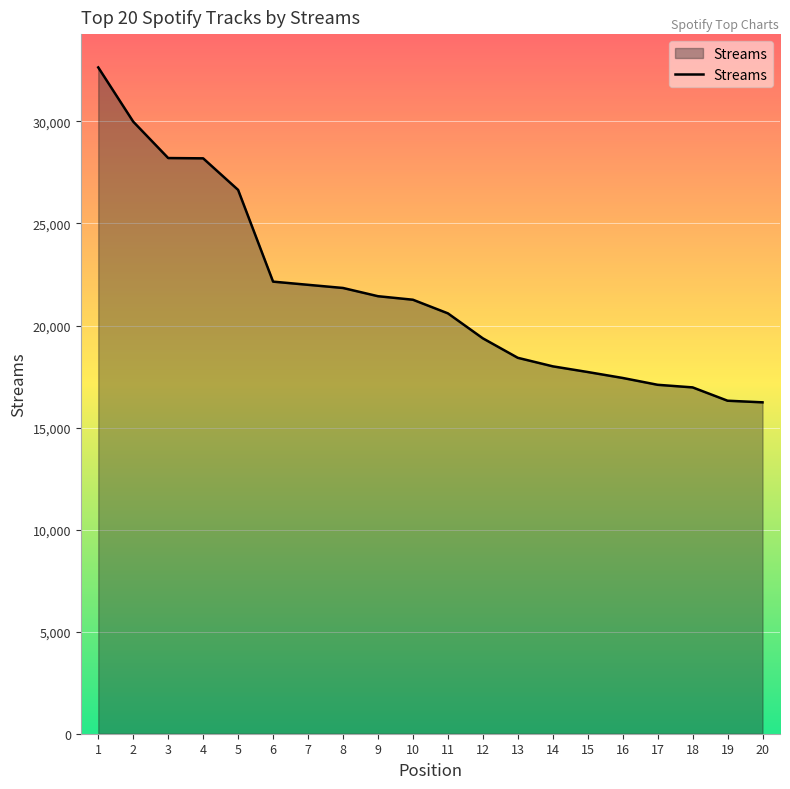

The value at 15 is 17722. True or false?

True